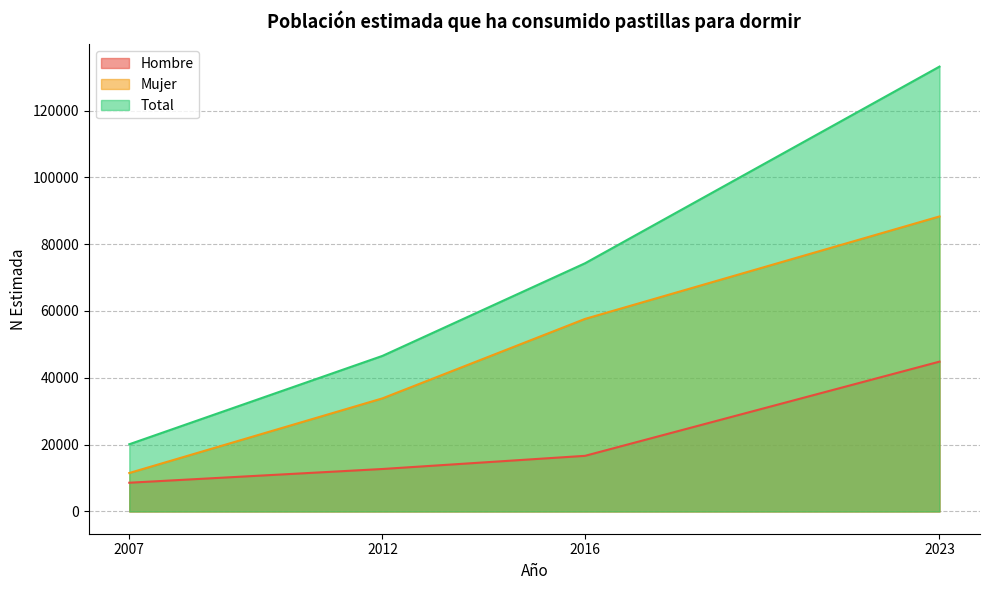

True or false: Hombre and Total intersect in this chart.

False